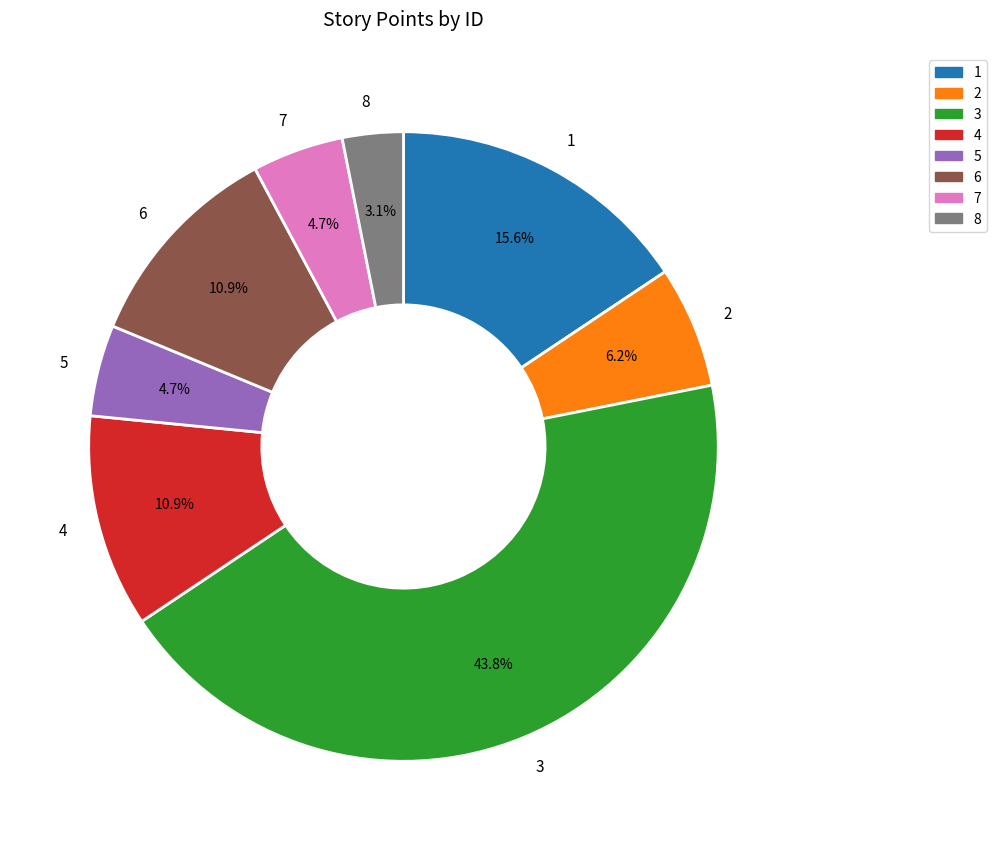

To the nearest percent, what percentage of the pie is 8?

3%